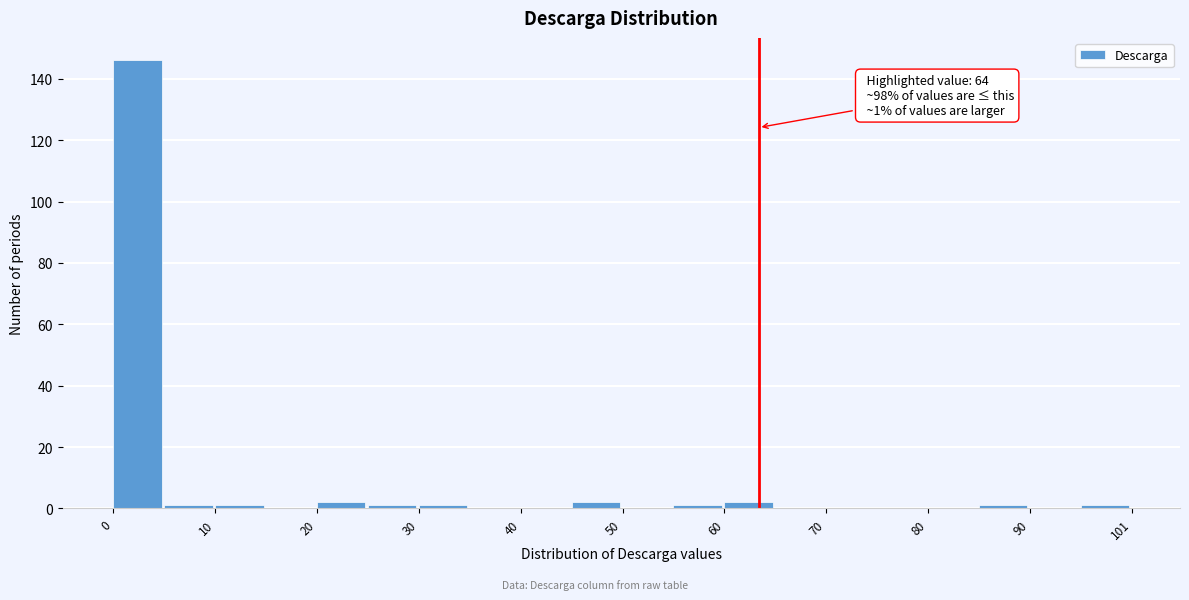

Around what value on the x-axis is the tallest bar? Give the approximate position of its centre, as read against the axis.

2